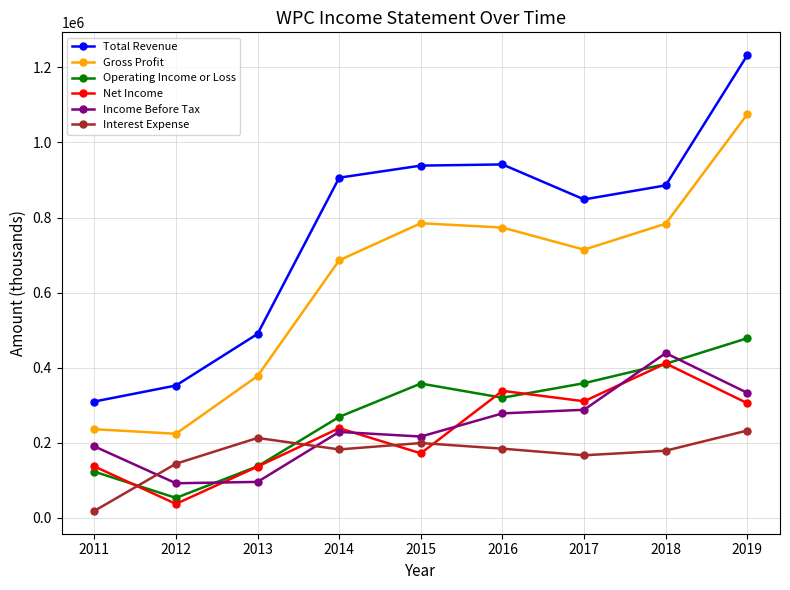

Read the Net Income value at 2016, to the nearest 50.

338200